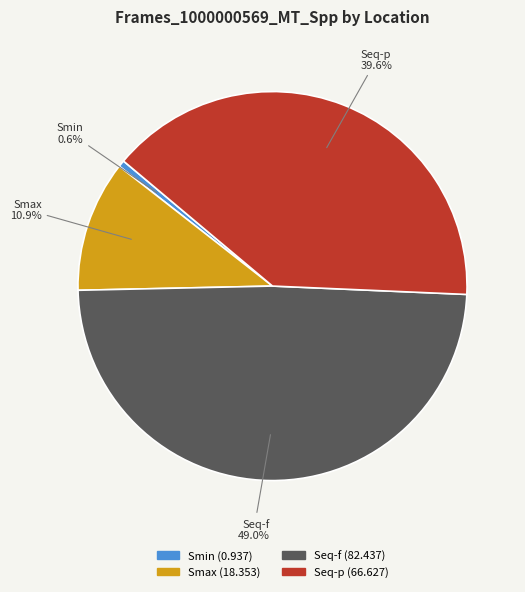

Is it true that Smax is 11% of the pie?

True